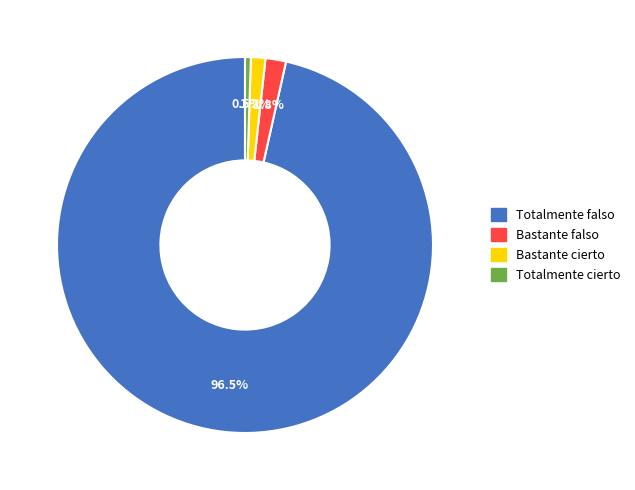

Does any single category account for the majority?

Yes